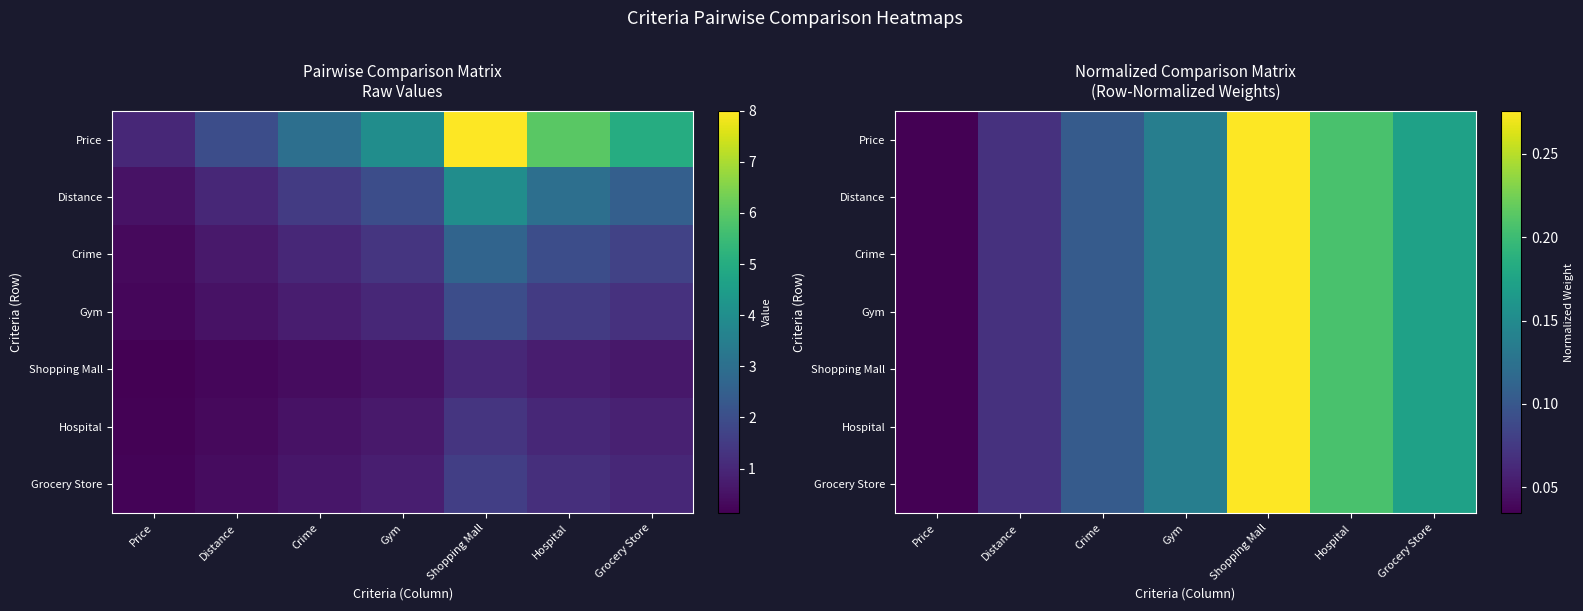

At which category is the sum across all series the highest?

Shopping Mall